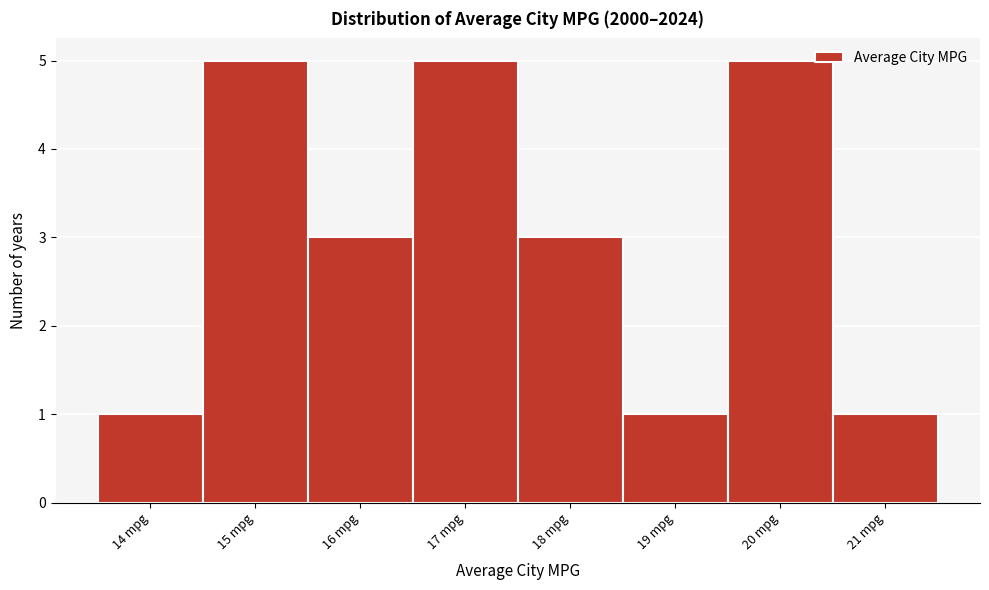

Reading left to right, list every bar in this chart as the range it spans on the x-axis followed by its height. The values are not printed on the chart, so give them approximately, as read against the axis.

13.5 to 14.5: 1
14.5 to 15.5: 5
15.5 to 16.5: 3
16.5 to 17.5: 5
17.5 to 18.5: 3
18.5 to 19.5: 1
19.5 to 20.5: 5
20.5 to 21.5: 1